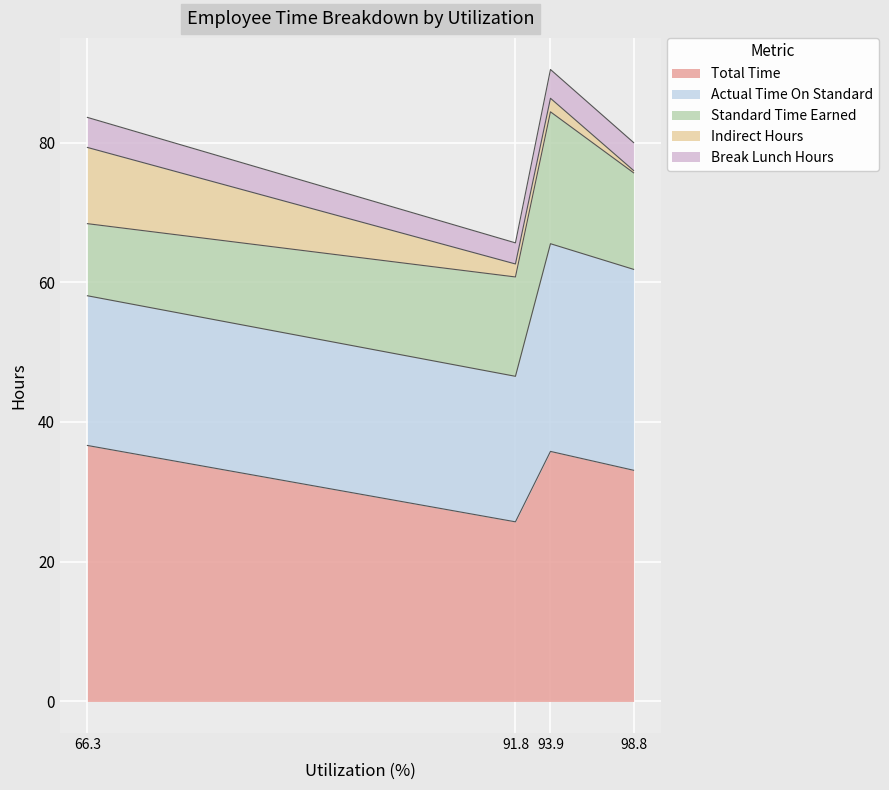

Is the value of Break Lunch Hours at Alvarez, Rosario greater than the value of Total Time at Cadenas, Isela?

No